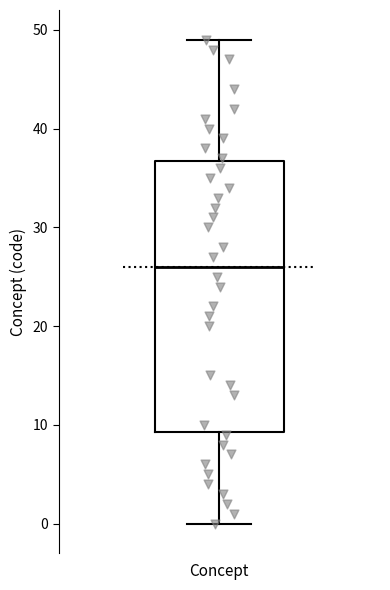

Transcribe this box plot: give where the median line is, the range the box spans, and where the two whiskers end, as read against the y-axis. The values are not printed on the chart, so give them approximately, as read against the axis.

median 26, box 9 to 37, whiskers 0 to 49